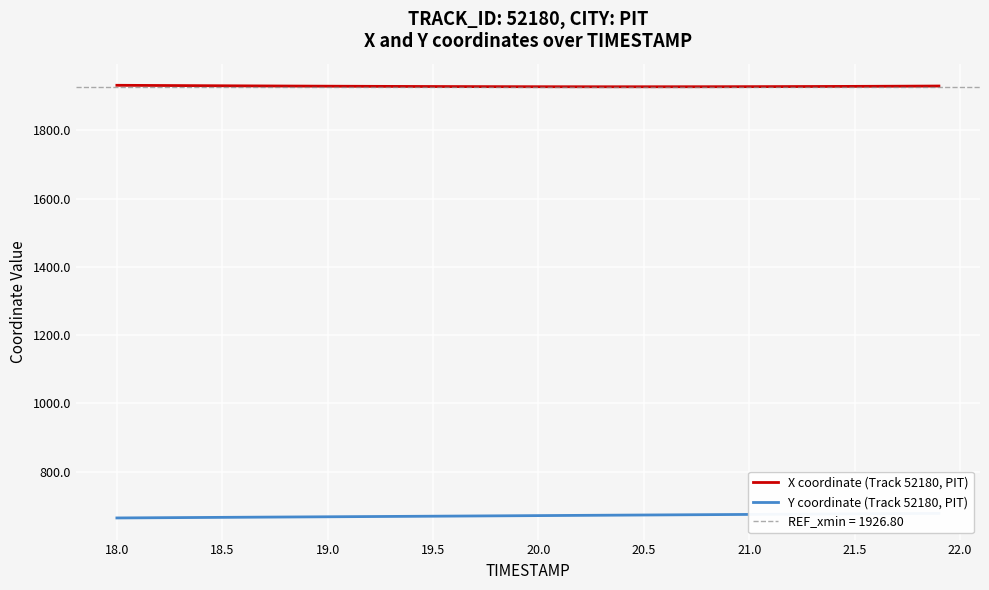

What is the minimum value for X coordinate (Track 52180, PIT)?

1927.7